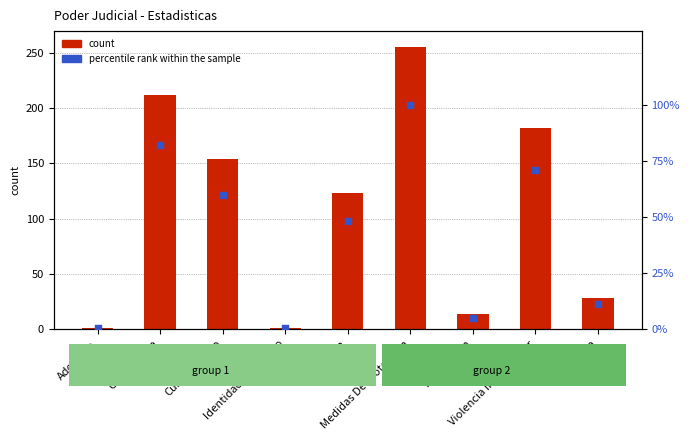

What is the change in value from Contenciosa to Voluntaria?

-71.0